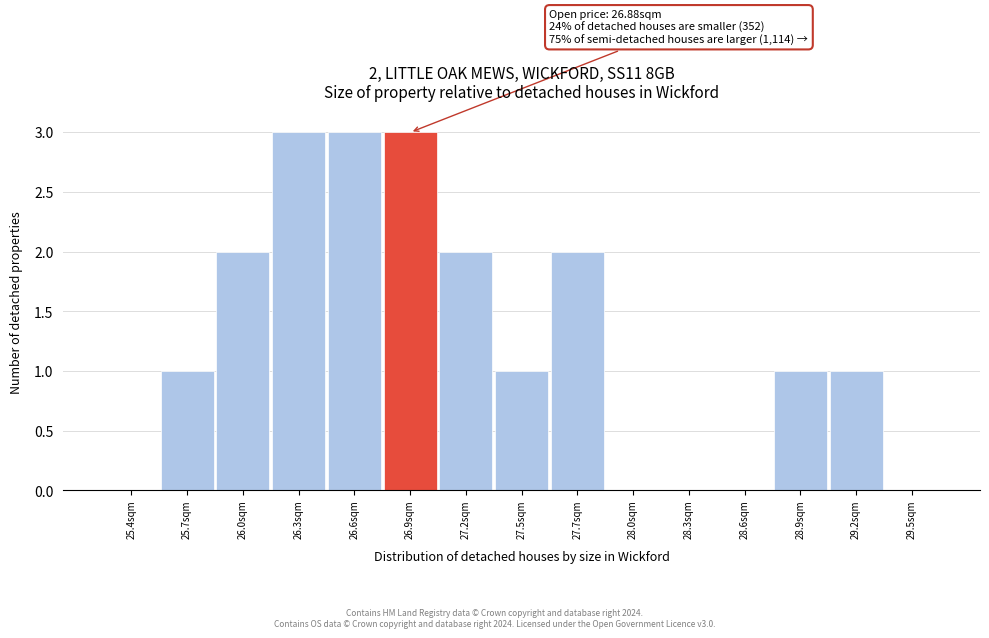

Reading left to right, transcribe all the data shown in this chart.

25.4sqm=0	25.7sqm=1	26.0sqm=2	26.3sqm=3	26.6sqm=3	26.9sqm=3	27.2sqm=2	27.5sqm=1	27.7sqm=2	28.0sqm=0	28.3sqm=0	28.6sqm=0	28.9sqm=1	29.2sqm=1	29.5sqm=0